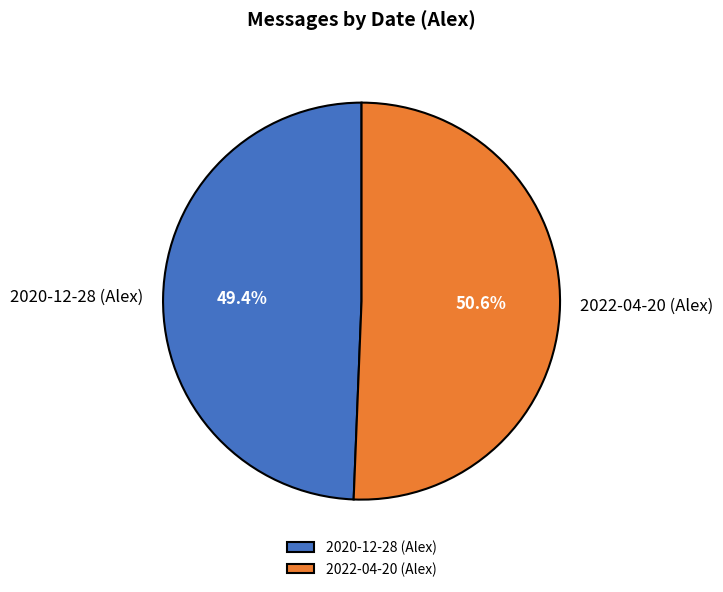

Between 2020-12-28 (Alex) and 2022-04-20 (Alex), which is larger?

2022-04-20 (Alex)